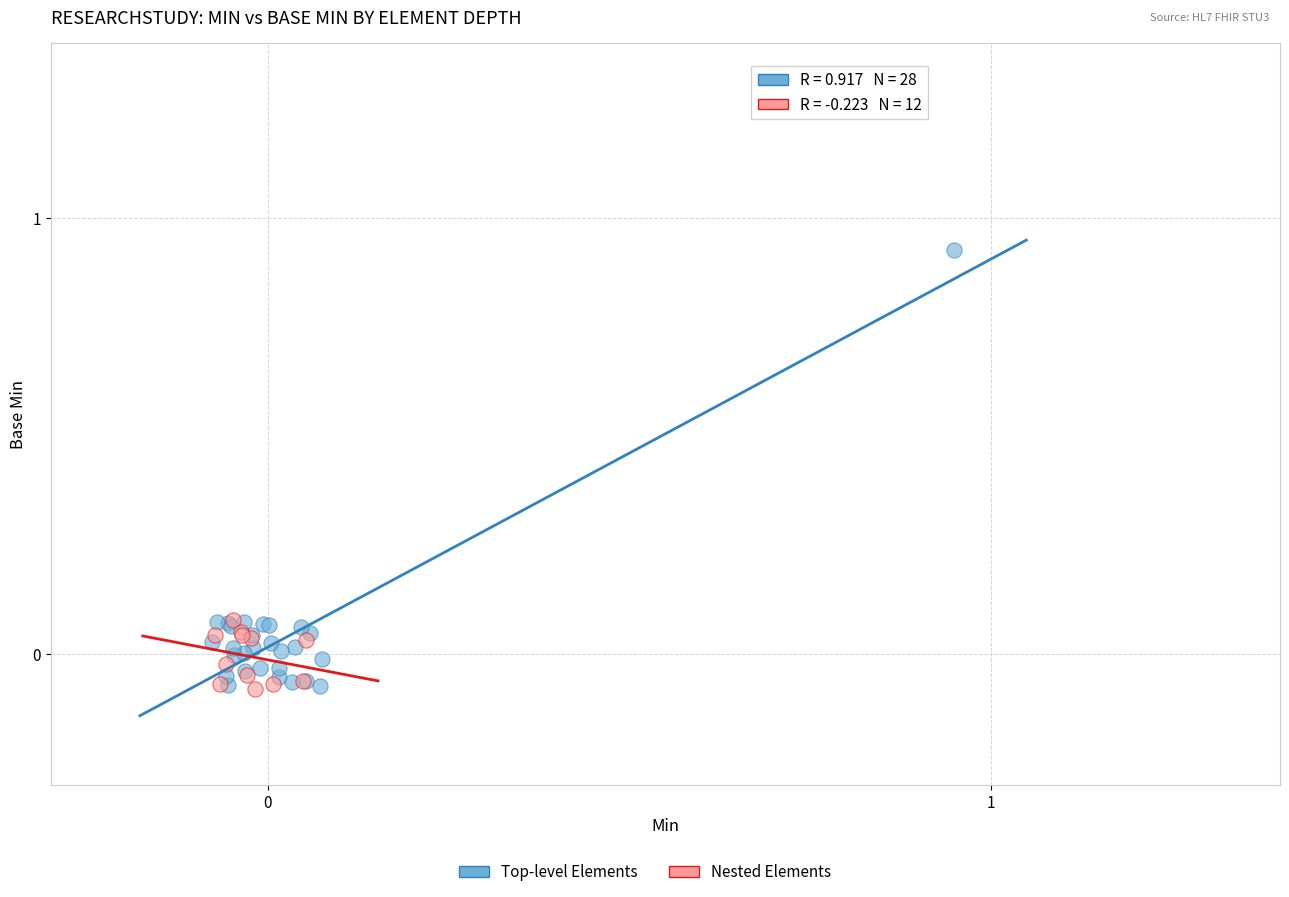

Which series contains the highest Y value?

Top-level Elements